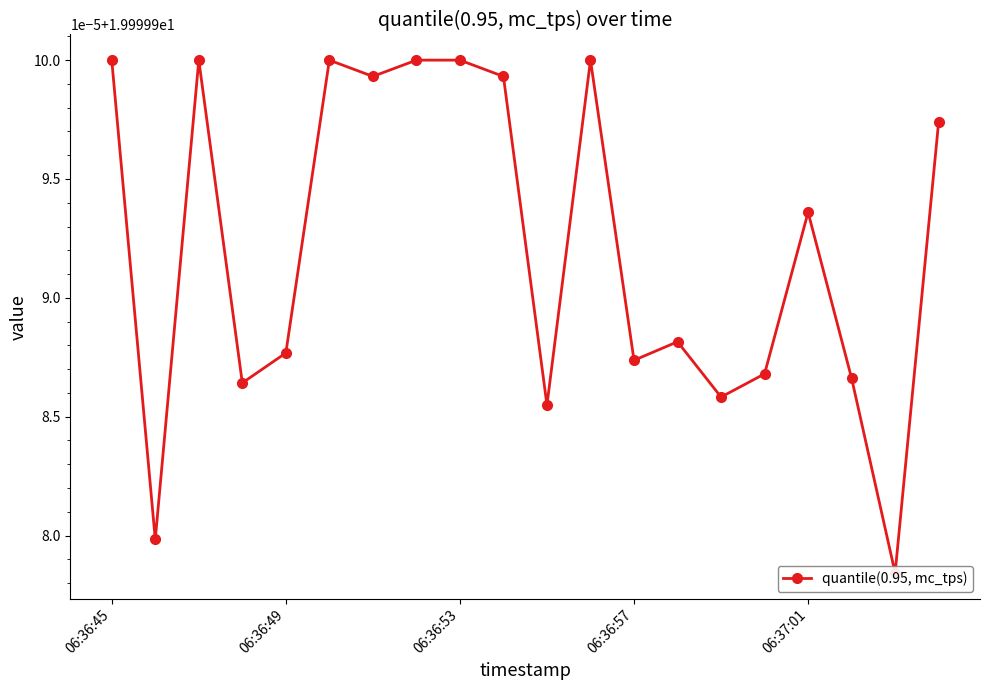

How many data points does each series have?

20